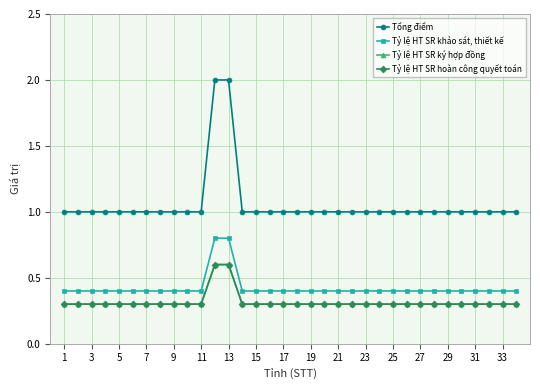

What is the sum of all Tỷ lệ HT SR khảo sát, thiết kế values?

14.4